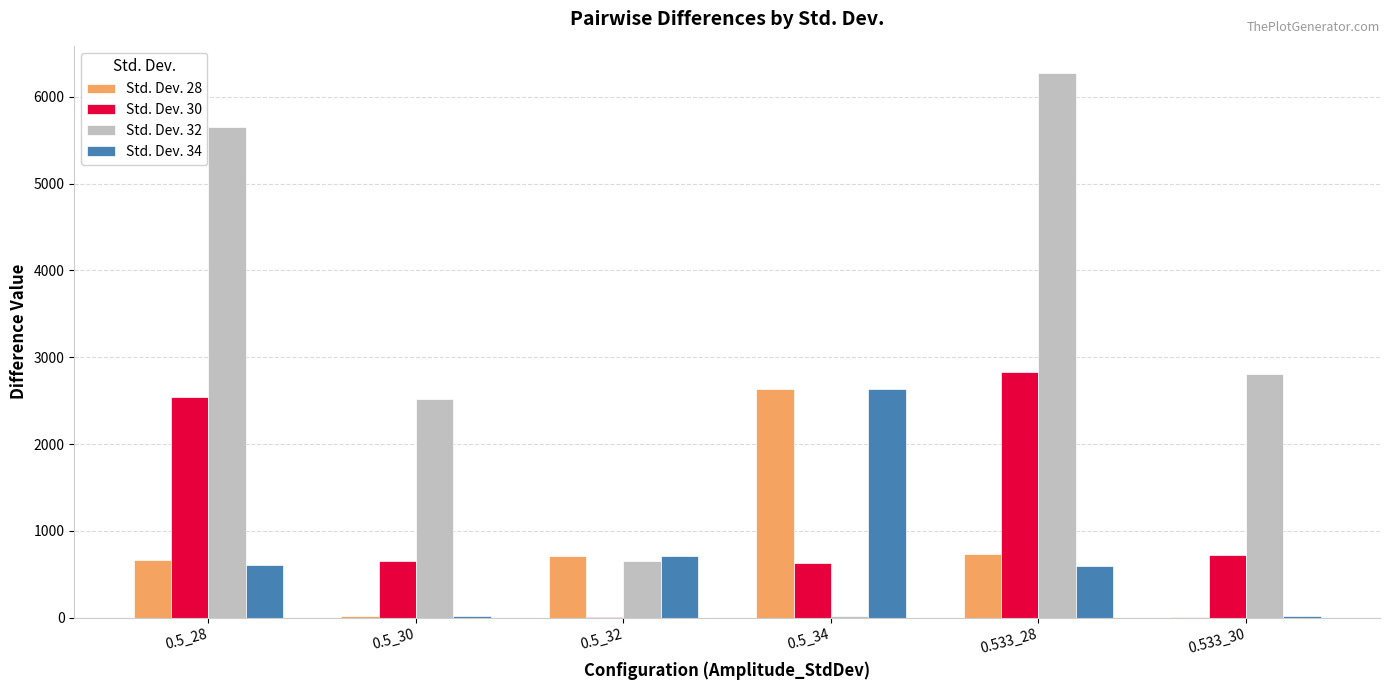

What is the total value across all series at 0.533_28?

10420.8